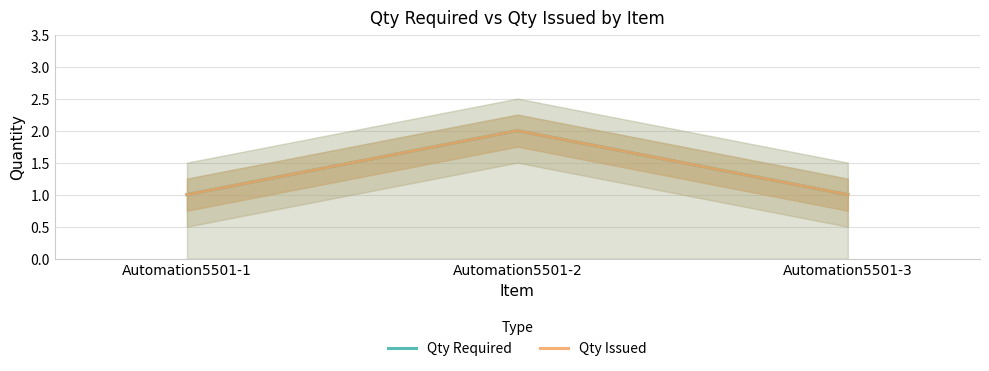

The Qty Issued series shows 2 at Automation5501-2. True or false?

True